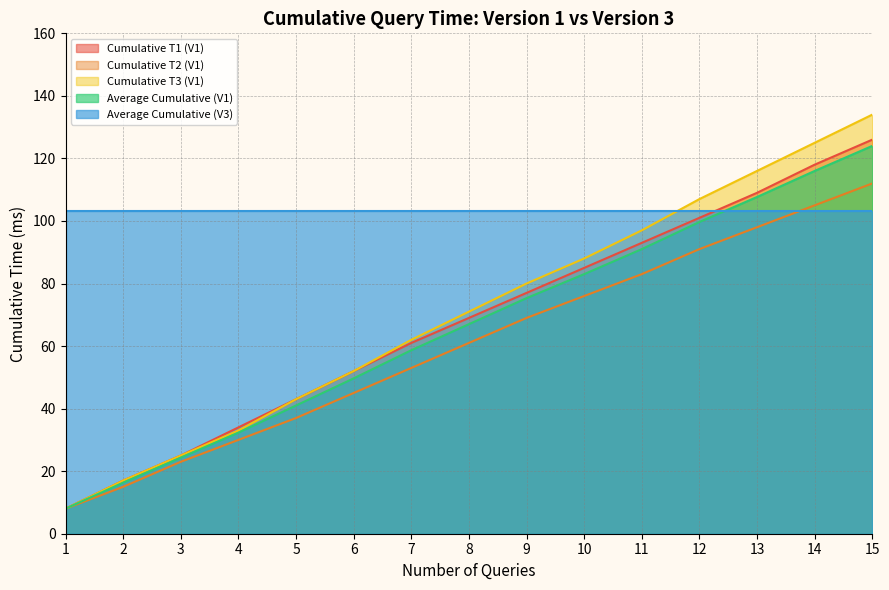

What are all the series names shown in the legend?

Cumulative T1 (V1), Cumulative T2 (V1), Cumulative T3 (V1), Average Cumulative (V1), Average Cumulative (V3)